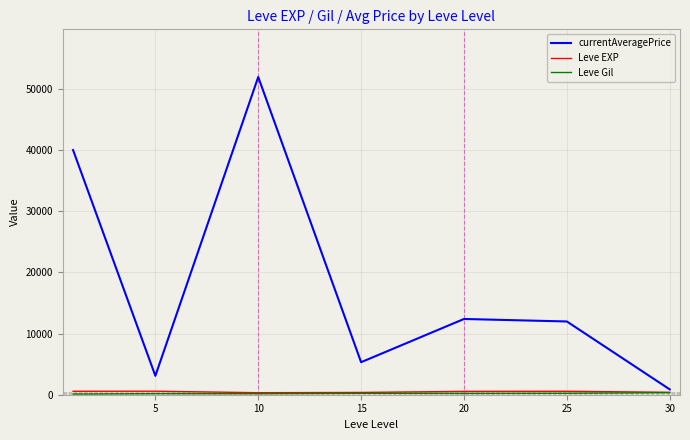

What is the difference between the maximum and second lowest values in the currentAveragePrice series?

48811.9